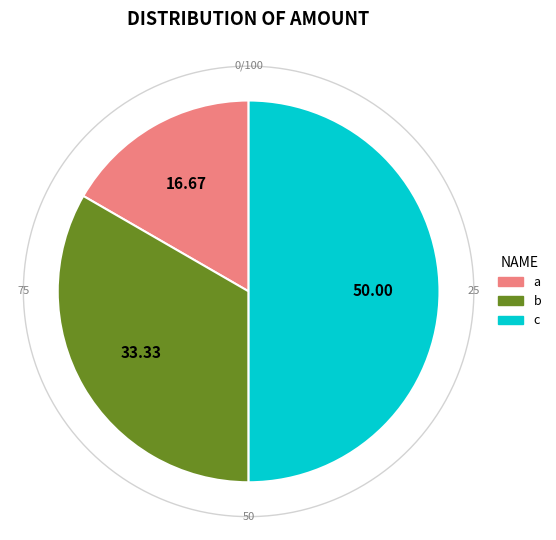

How many segments does this pie chart have?

3